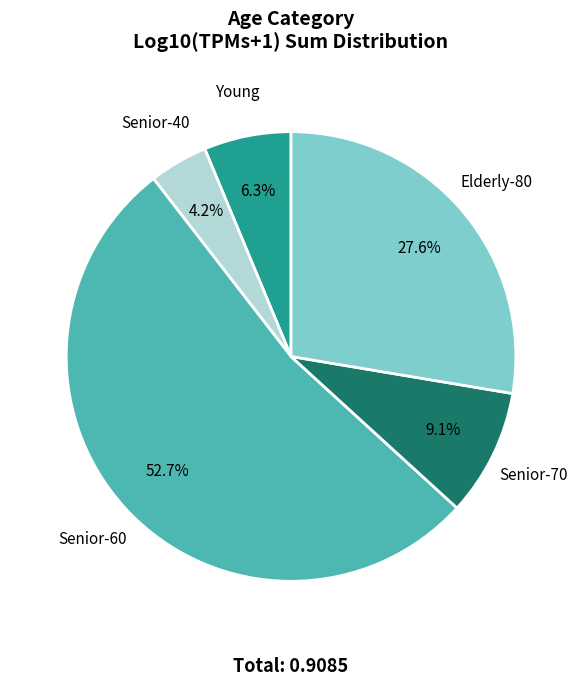

To the nearest percent, what percentage of the pie is Young?

6%